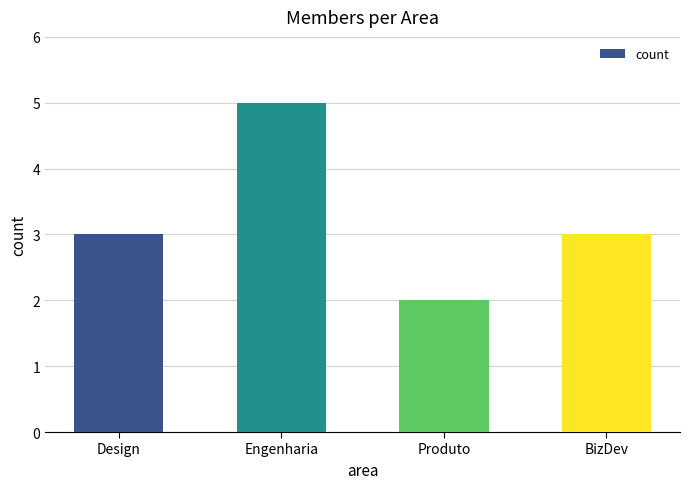

Reading left to right, transcribe all the data shown in this chart.

Design=3	Engenharia=5	Produto=2	BizDev=3